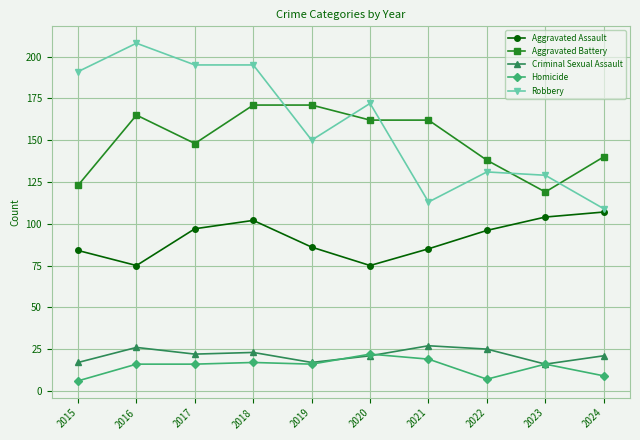

What are all the series names shown in the legend?

Aggravated Assault, Aggravated Battery, Criminal Sexual Assault, Homicide, Robbery